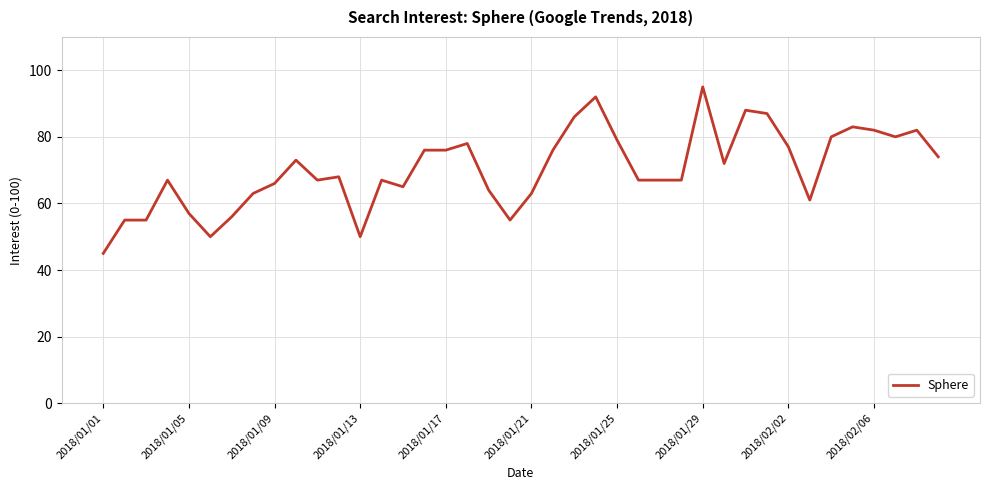

Count the number of data series in this chart.

1